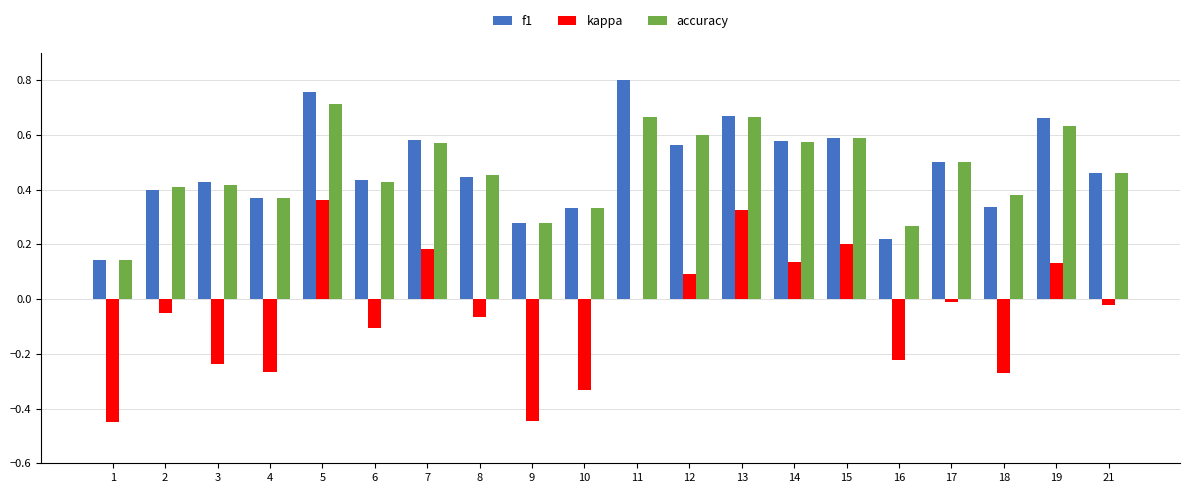

Is it true that accuracy equals 0.6 at 12?

True